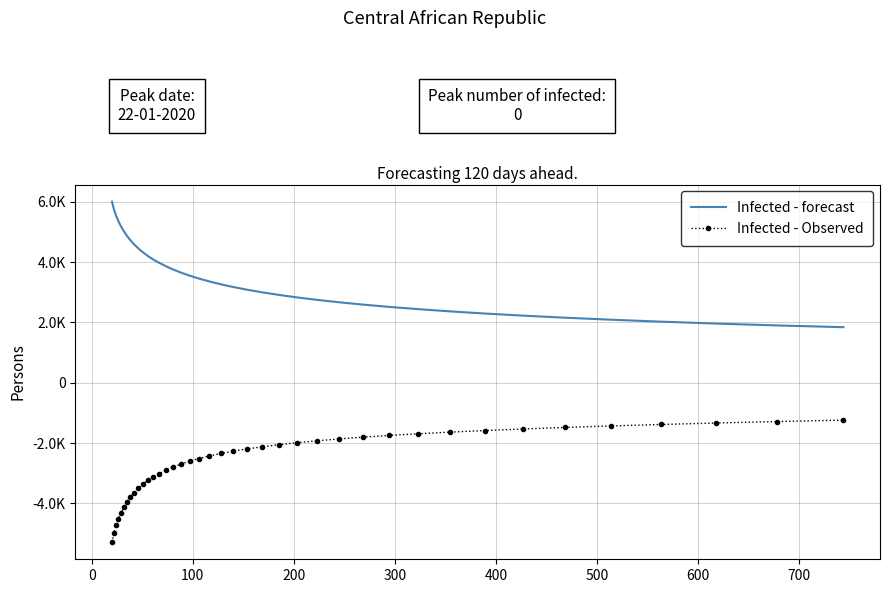

What are all the series names shown in the legend?

Infected - forecast, Infected - Observed